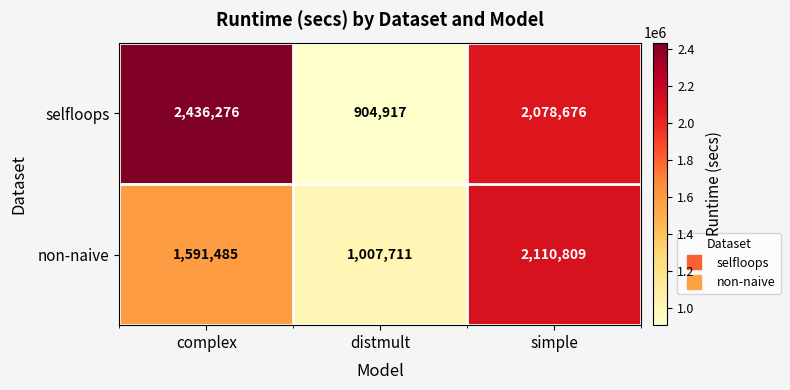

At how many categories does at least one series exceed 2257003?

1